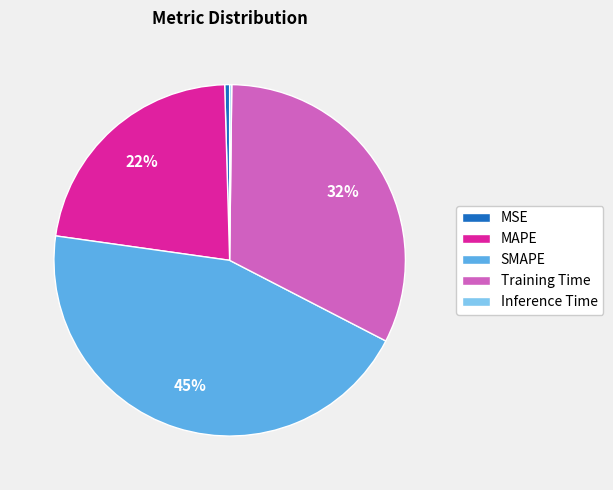

To the nearest percent, what is the combined percentage of MSE and SMAPE?

45%